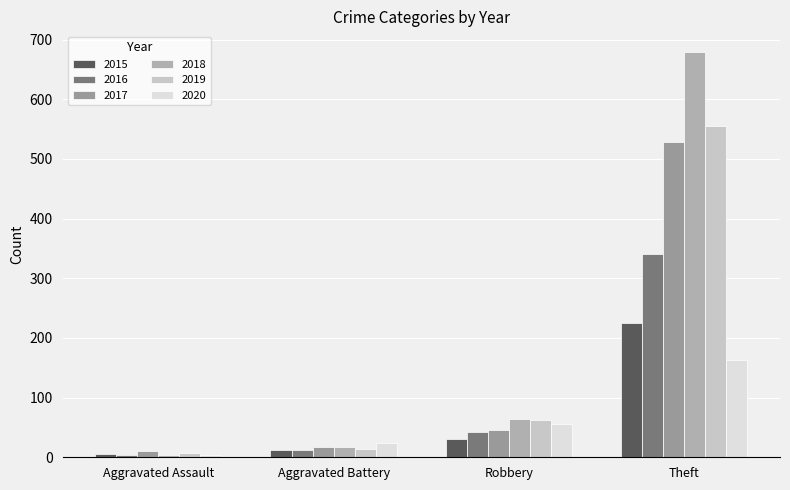

How many series are shown in this chart?

6